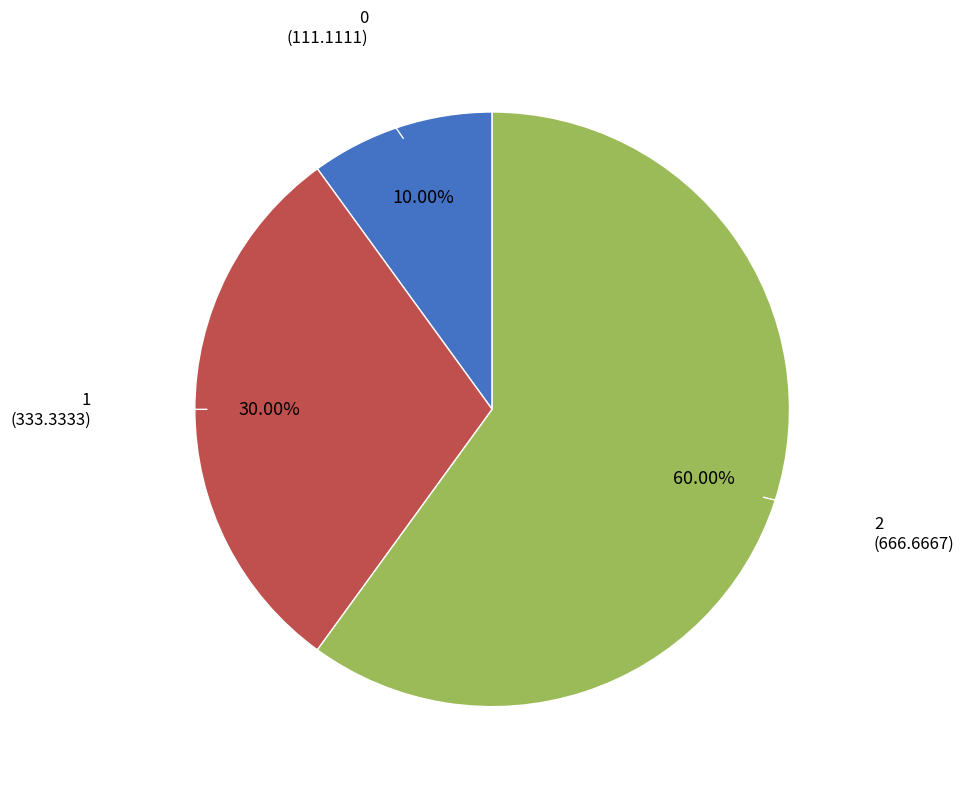

Is there any slice that represents more than half of the pie?

Yes